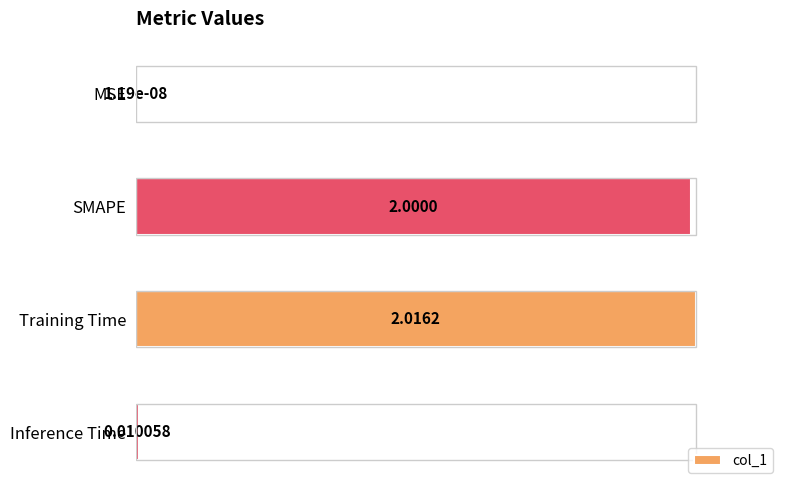

Which label corresponds to the largest value in the chart?

Training Time